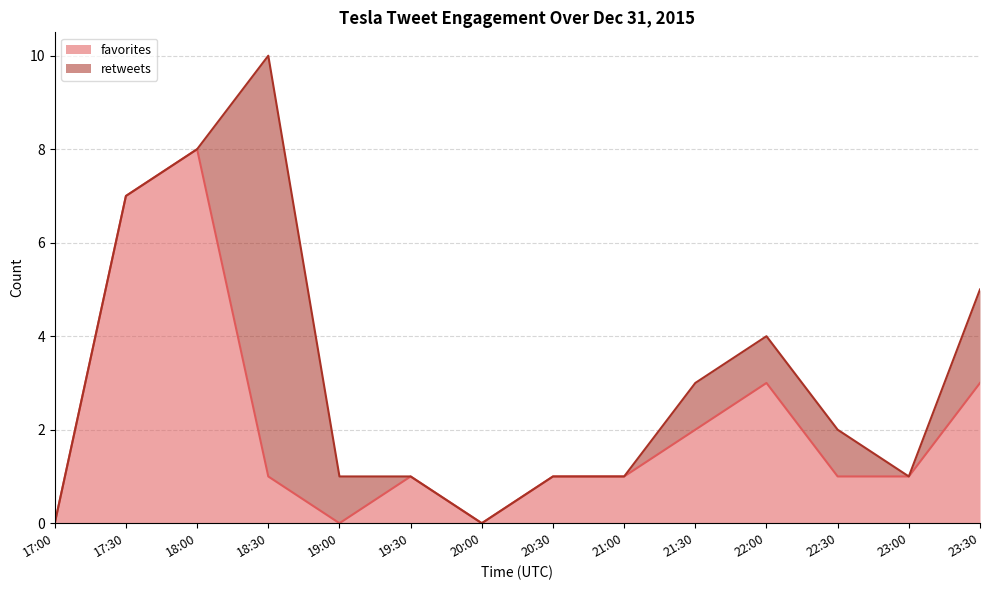

What is the sum of all values?

29